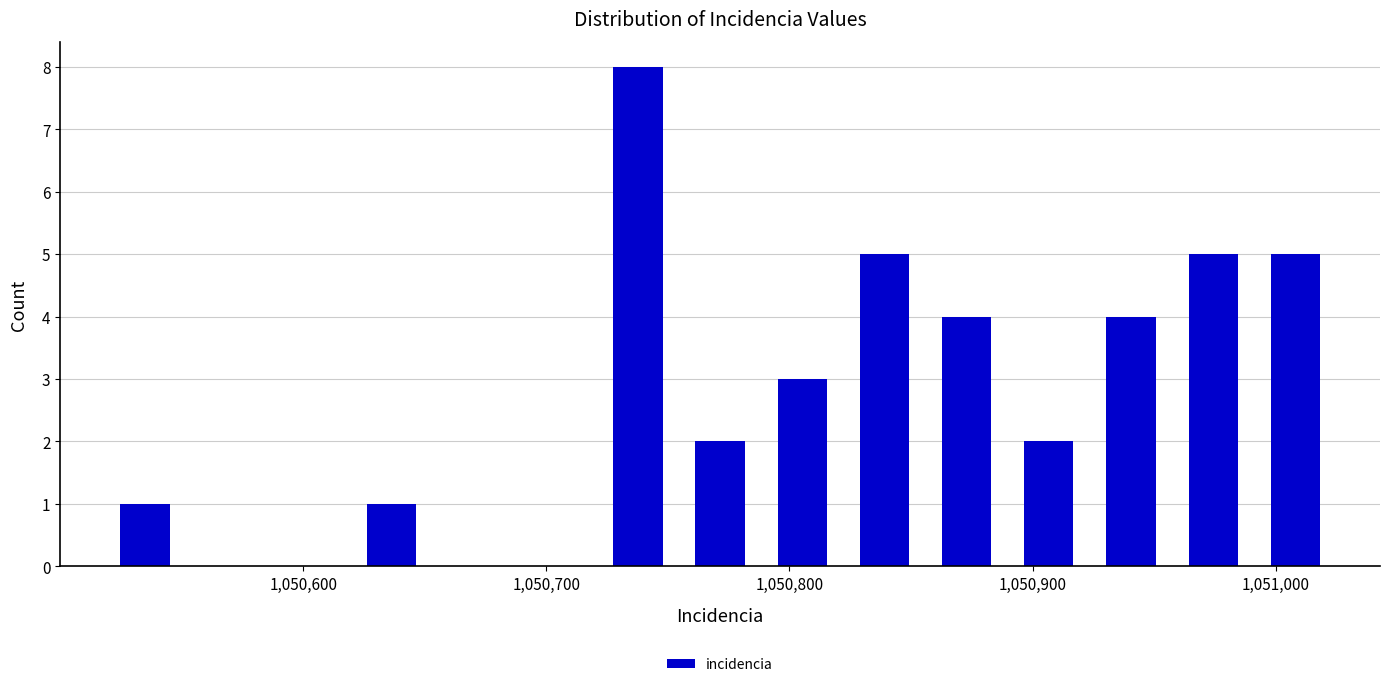

Read against the x-axis, roughly where is the centre of the tallest bar?

1050740